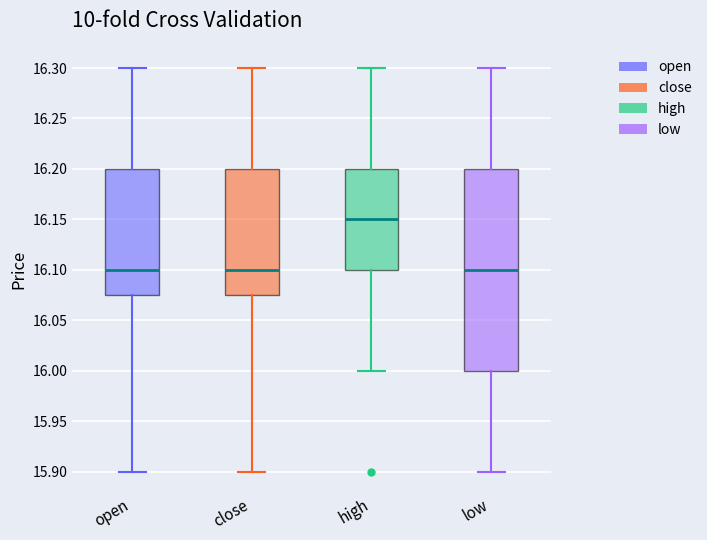

Reading left to right, transcribe this box plot: for each box, give where its median line is, the range the box spans, and where its two whiskers end, as read against the y-axis. The values are not printed on the chart, so give them approximately, as read against the axis.

open: median 16.100, box 16.075 to 16.200, whiskers 15.900 to 16.300
close: median 16.100, box 16.075 to 16.200, whiskers 15.900 to 16.300
high: median 16.150, box 16.100 to 16.200, whiskers 16.000 to 16.300
low: median 16.100, box 16.000 to 16.200, whiskers 15.900 to 16.300